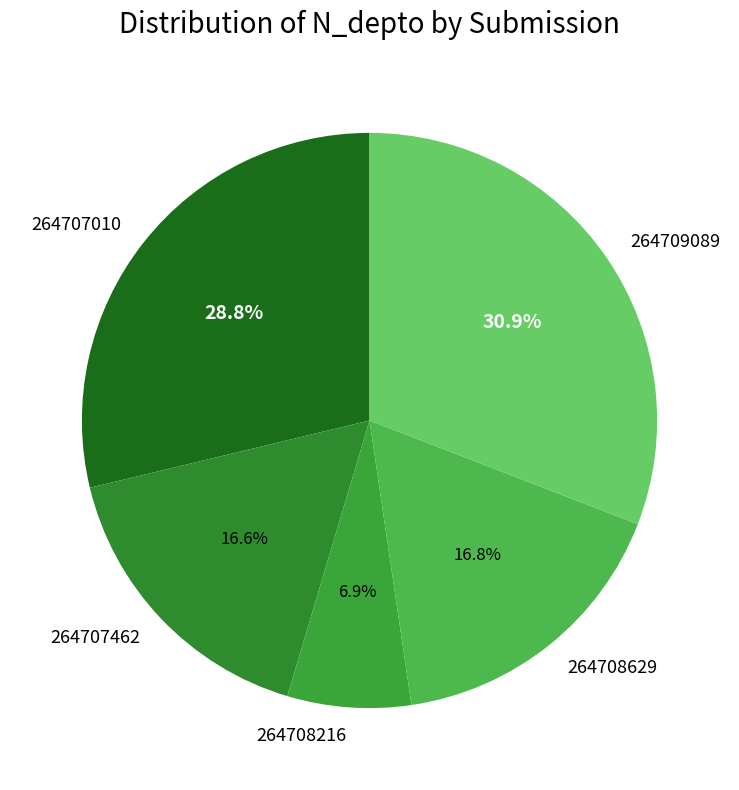

What percentage is the 264708629 slice, to the nearest percent?

17%